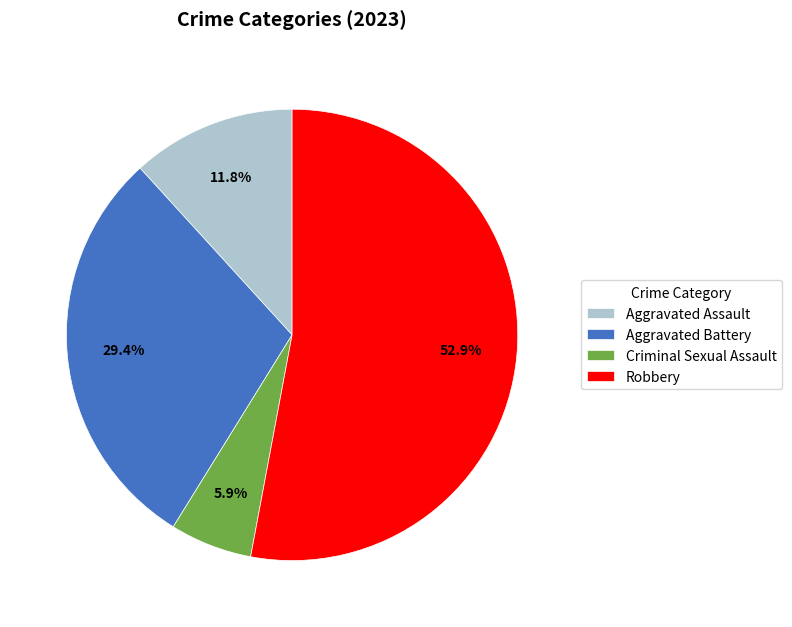

To the nearest percent, what portion does Robbery represent?

53%